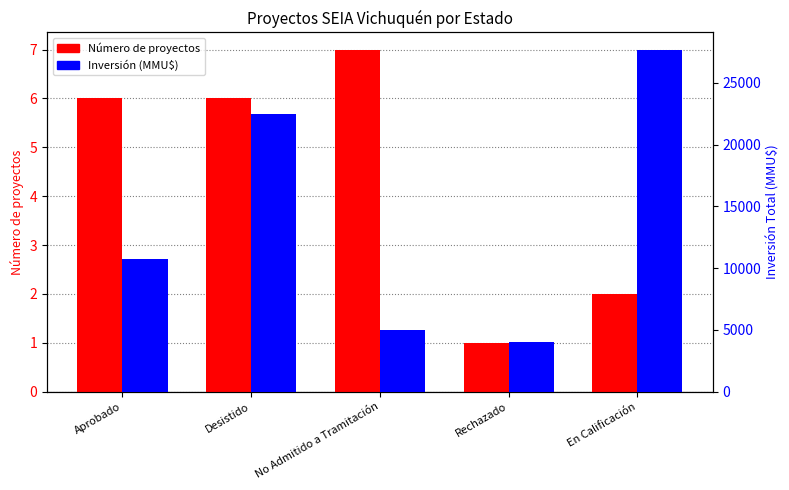

Where does the Inversión (MMU$) series first go above 10728?

Desistido